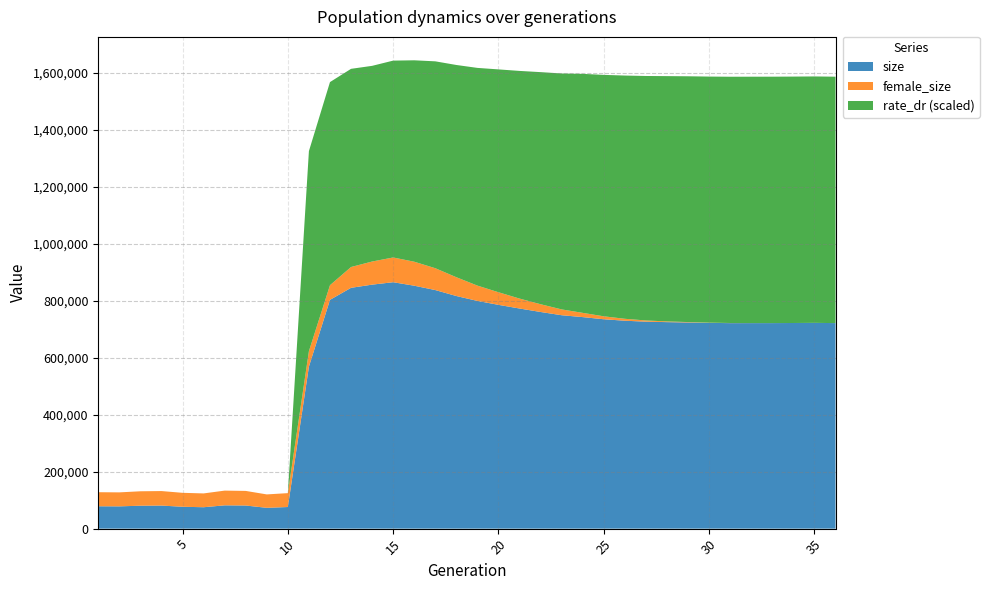

Reading left to right, extract all data points from this chart.

size: 1=78498.0	2=78175.0	3=80454.0	4=80928.0	5=76764.0	6=75116.0	7=81763.0	8=81139.0	9=73015.0	10=75866.0	11=568771.0	12=803093.0	13=845324.0	14=856480.0	15=864992.0	16=852721.0	17=837439.0	18=816535.0	19=799341.0	20=785552.0	21=772668.0	22=760486.0	23=749095.0	24=742497.0	25=734935.0	26=729829.0	27=726486.0	28=724880.0	29=723652.0	30=722212.0	31=721438.0	32=721459.0	33=721488.0	34=721823.0	35=722339.0	36=721451.0
female_size: 1=49353.0	2=49105.0	3=50651.0	4=50944.0	5=48951.0	6=48481.0	7=51686.0	8=51244.0	9=47106.0	10=48745.0	11=54283.0	12=51462.0	13=73027.0	14=81137.0	15=86864.0	16=84246.0	17=76715.0	18=65974.0	19=53740.0	20=44237.0	21=34888.0	22=27239.0	23=20427.0	24=14914.0	25=10369.0	26=6782.0	27=4245.0	28=2534.0	29=1452.0	30=814.0	31=401.0	32=192.0	33=82.0	34=21.0	35=7.0	36=0.0
rate_dr: 1=0.0	2=0.0	3=0.0	4=0.0	5=0.0	6=0.0	7=0.0	8=0.0	9=0.0	10=0.0	11=0.8	12=0.8	13=0.8	14=0.8	15=0.8	16=0.8	17=0.8	18=0.9	19=0.9	20=0.9	21=0.9	22=0.9	23=1.0	24=1.0	25=1.0	26=1.0	27=1.0	28=1.0	29=1.0	30=1.0	31=1.0	32=1.0	33=1.0	34=1.0	35=1.0	36=1.0